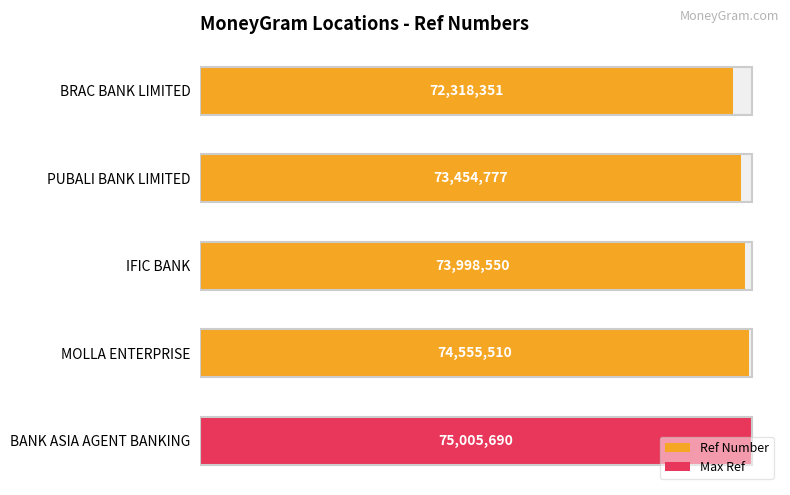

Approximately how many times larger is the value at IFIC BANK compared to PUBALI BANK LIMITED?

1.0